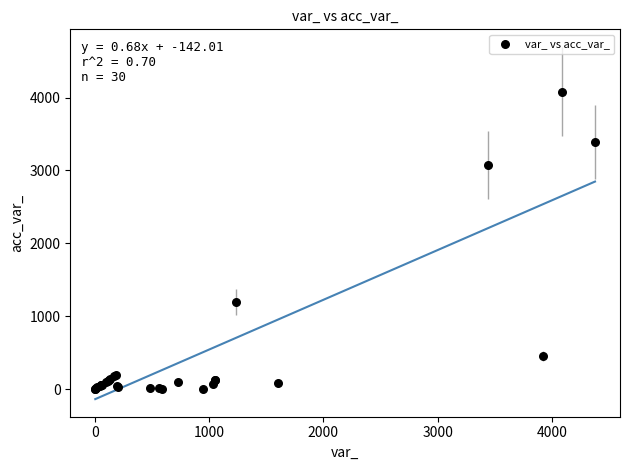

What Y value in the scatter plot is closest to 2042?

1199